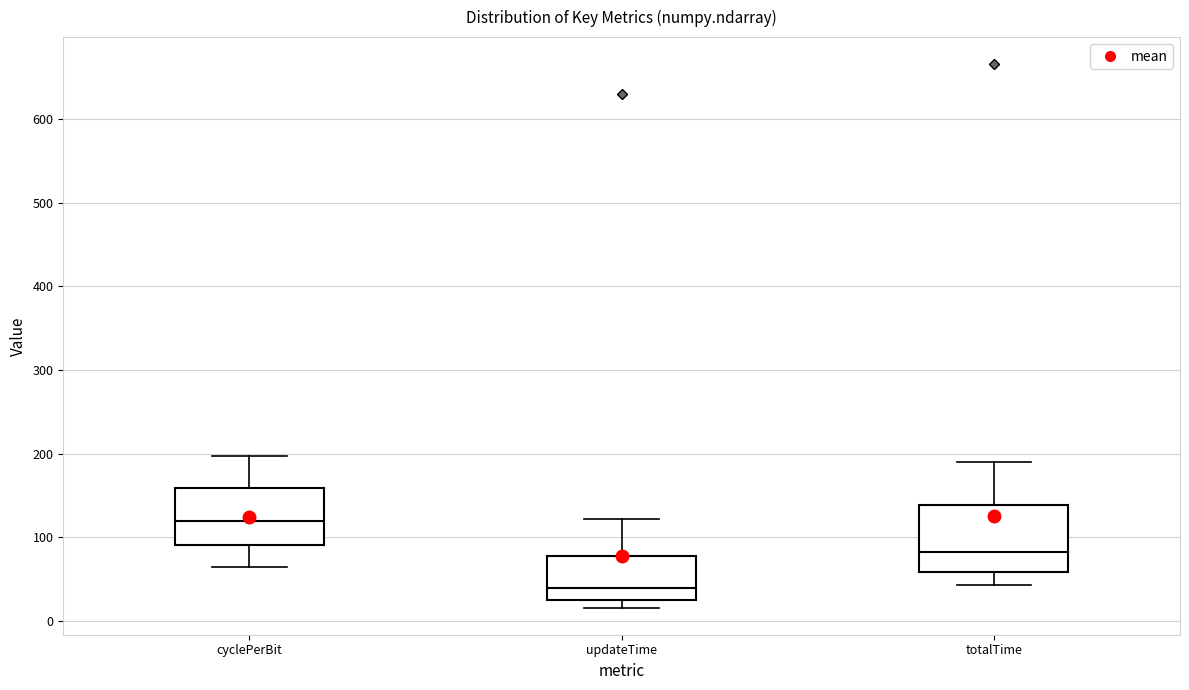

Which box is the tallest, from its lower edge to its upper edge?

totalTime